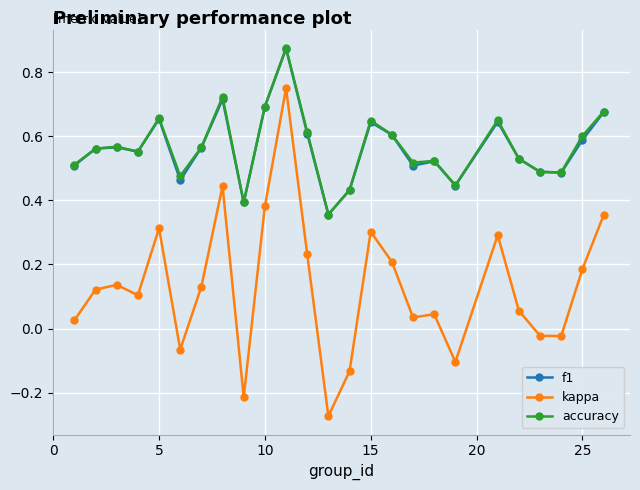

True or false: accuracy has more than 0 interior local peaks.

True